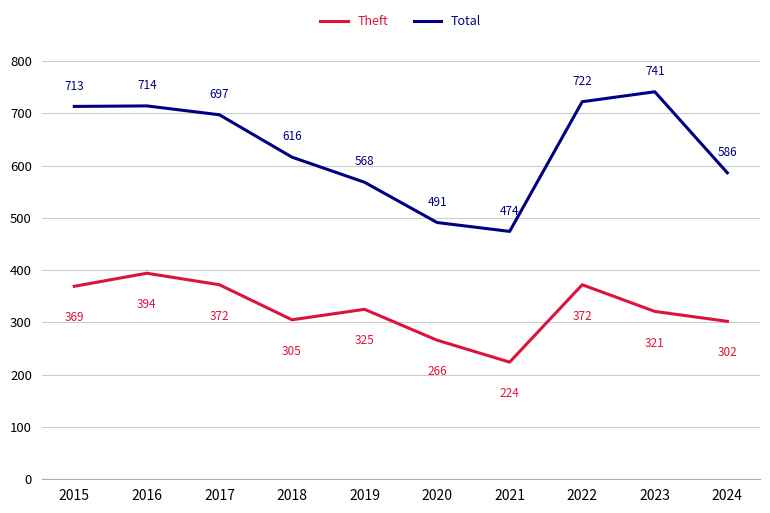

Which label corresponds to the largest value in the chart?

2023